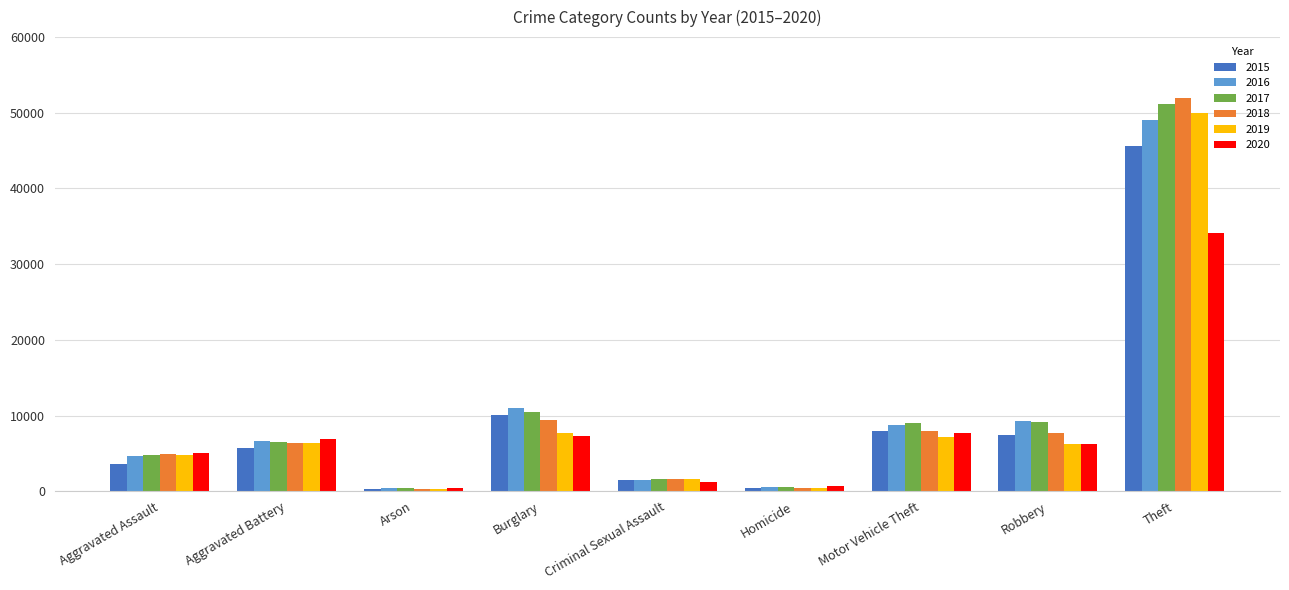

How many groups of bars are there?

9